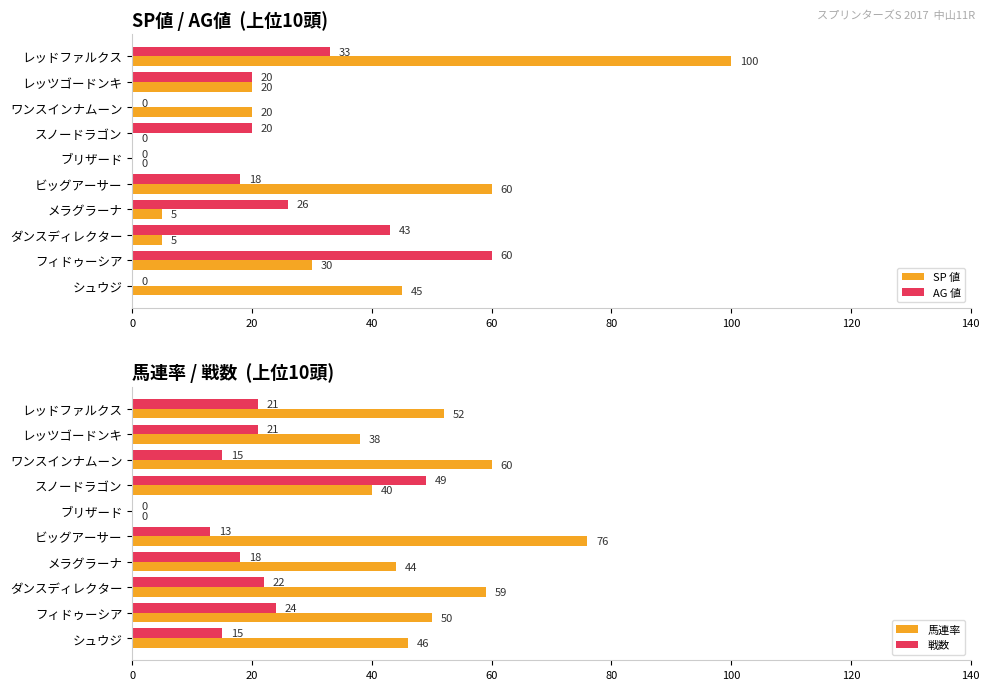

How many values in AG 値 are above zero?

7